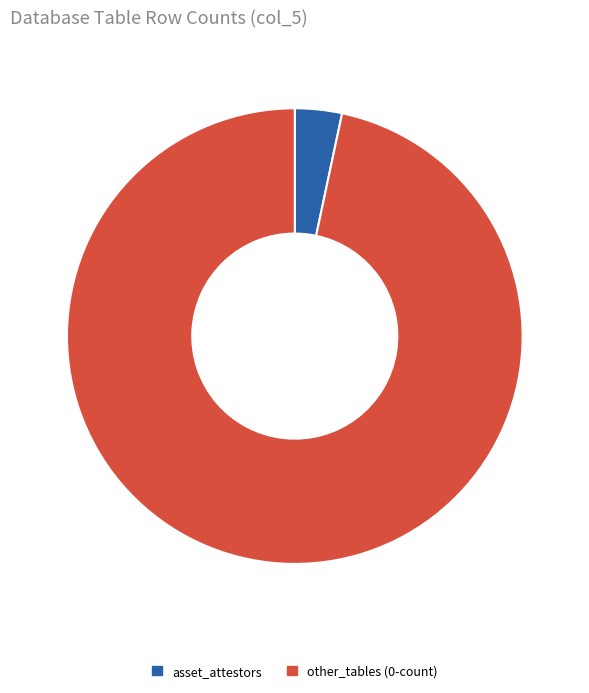

Is there any slice that represents more than half of the pie?

Yes